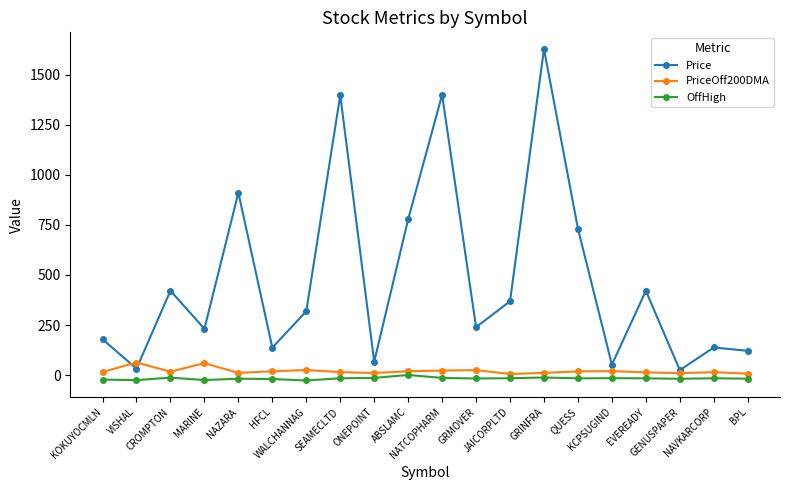

Is the value of OffHigh at CROMPTON greater than the value of PriceOff200DMA at WALCHANNAG?

No